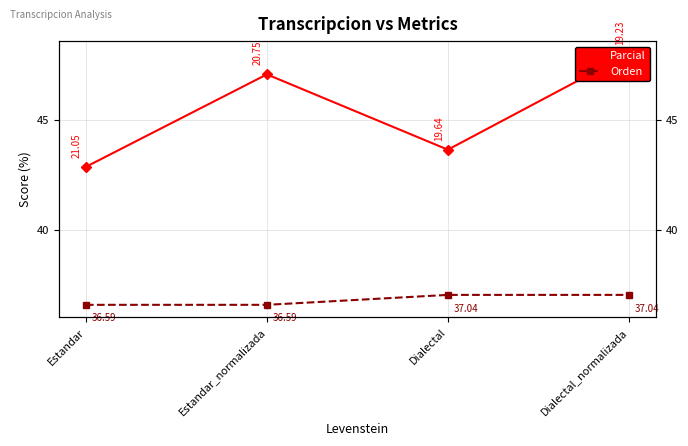

At which label is Orden closest to 36?

Estandar